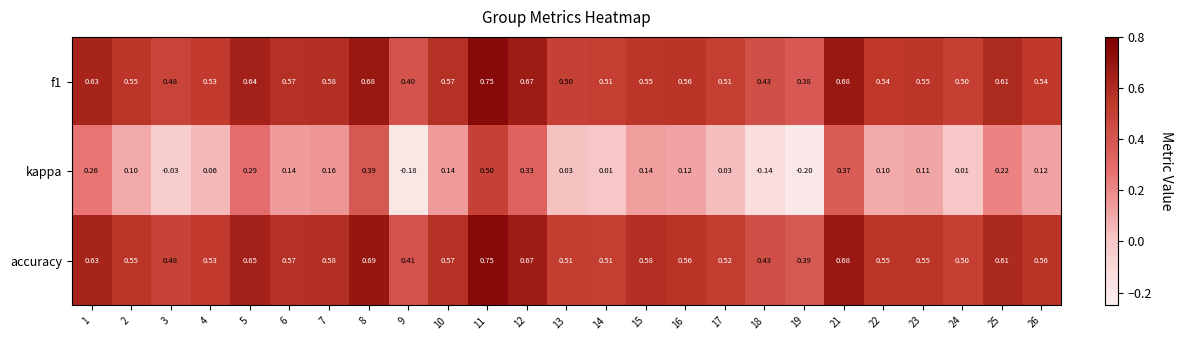

Which series has the largest total across all categories?

accuracy